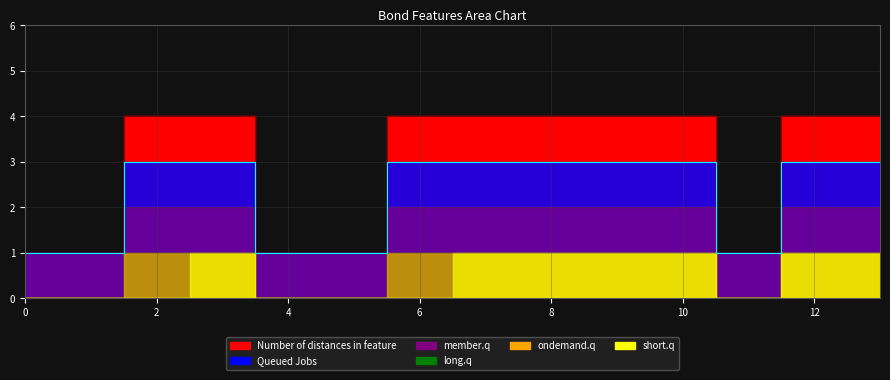

What is the value of the member.q point at the 14th from the left?

2